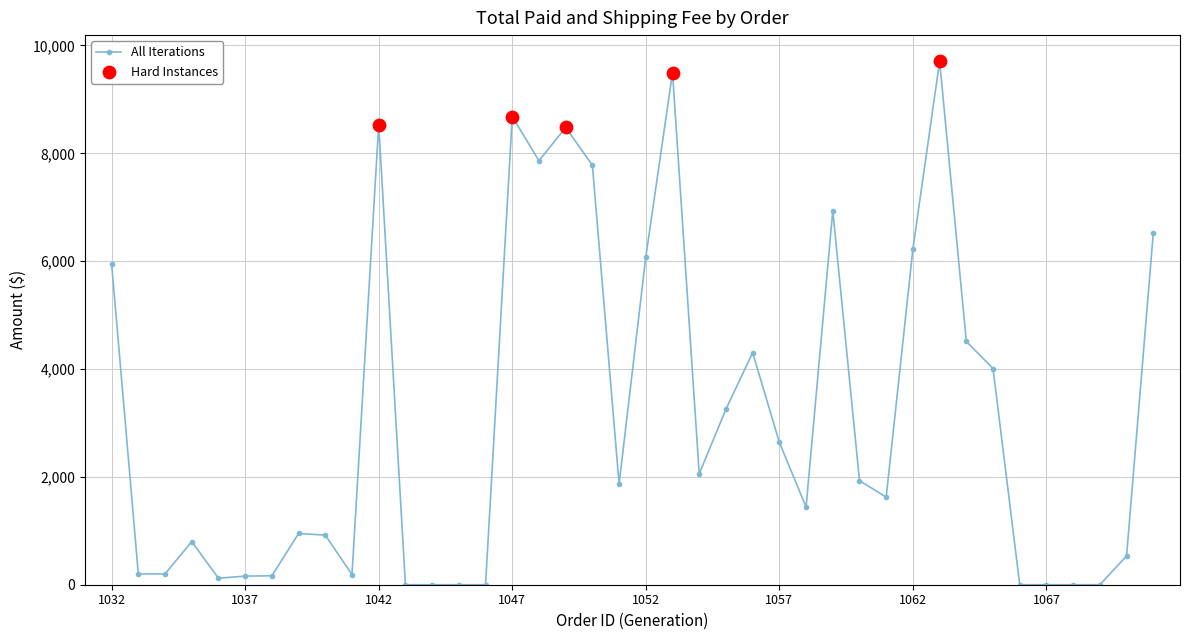

What is the sum of all values?

124132